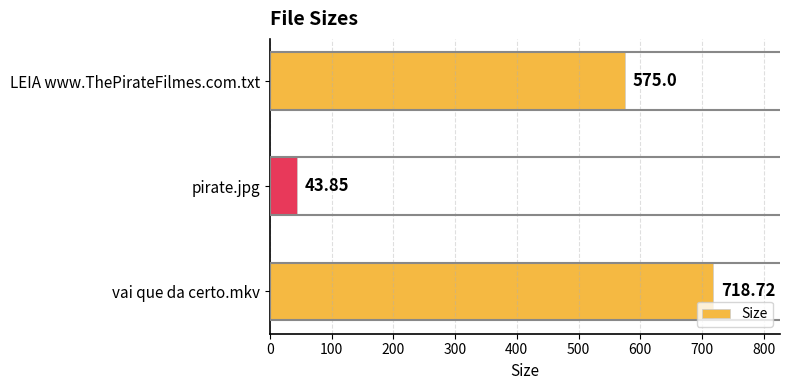

List the labels in order of value, largest first.

vai que da certo.mkv, LEIA www.ThePirateFilmes.com.txt, pirate.jpg